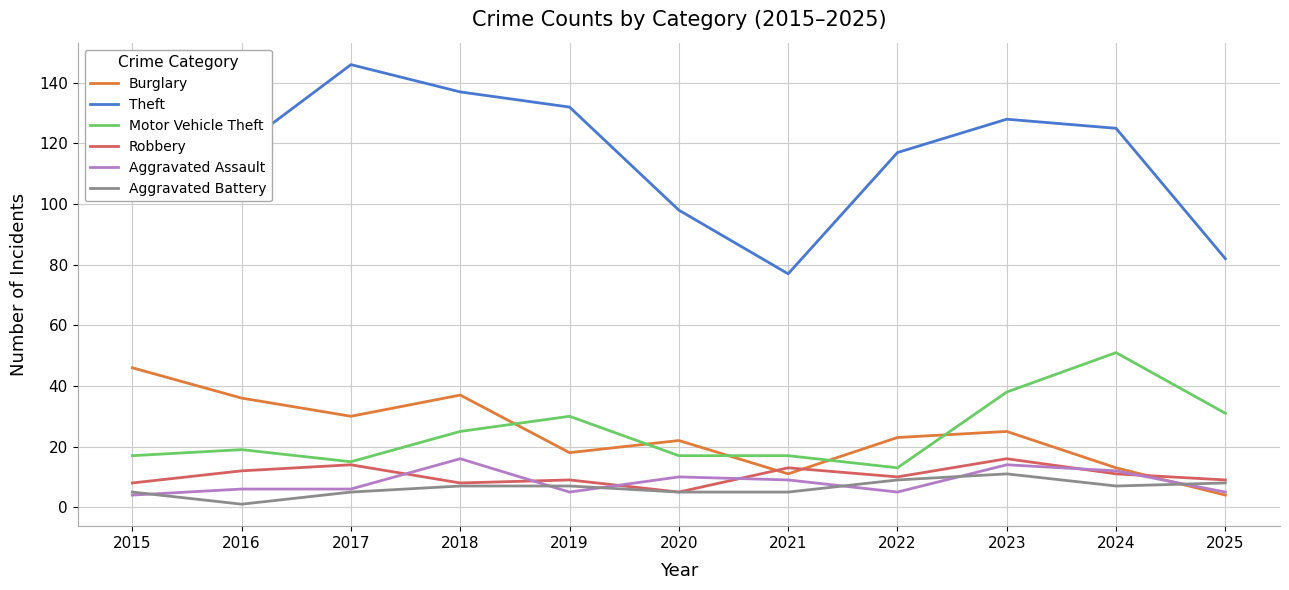

True or false: Aggravated Assault and Theft cross at least once.

False